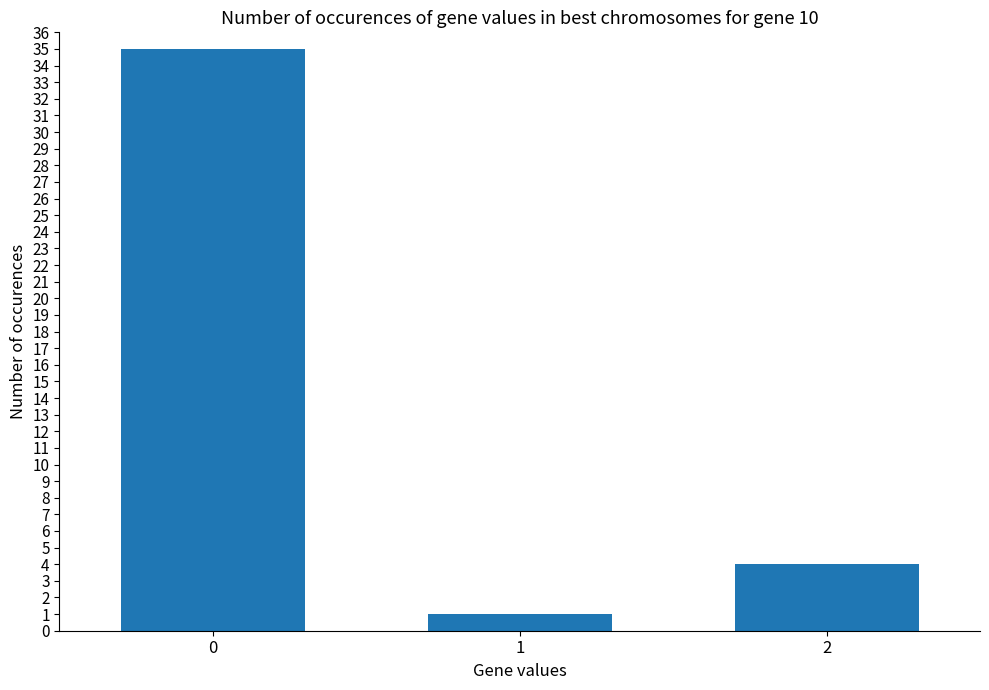

How many bars are there in total?

3